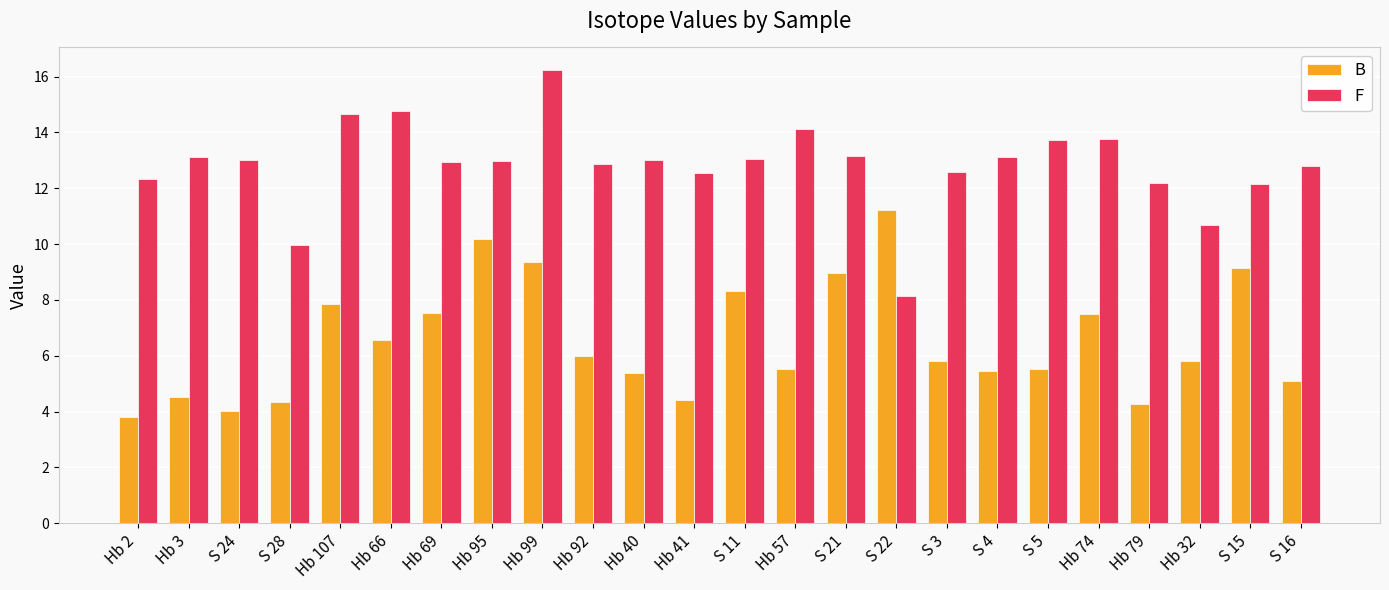

At which label does B reach its peak?

S 22